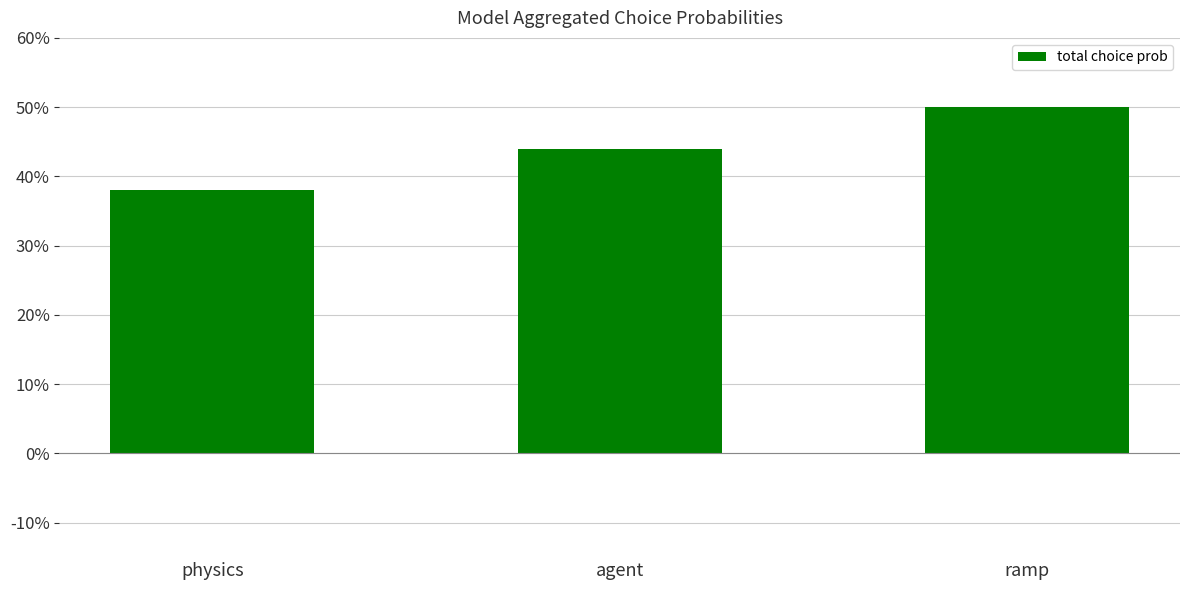

Count the number of values greater than 43.

2